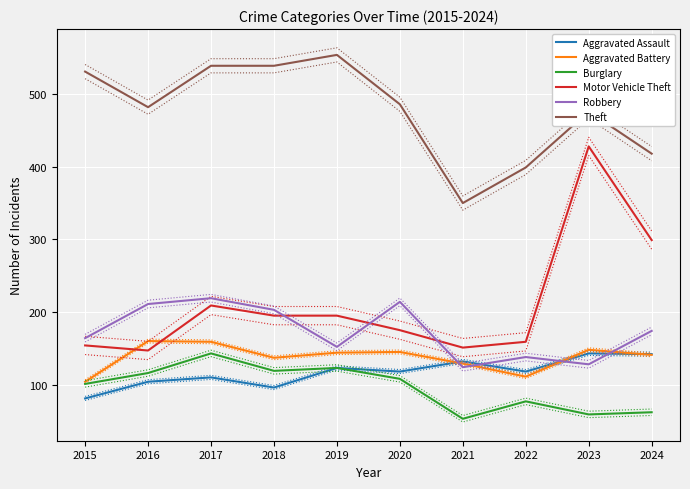

What is the value of the Aggravated Assault point at the 9th from the left?

143